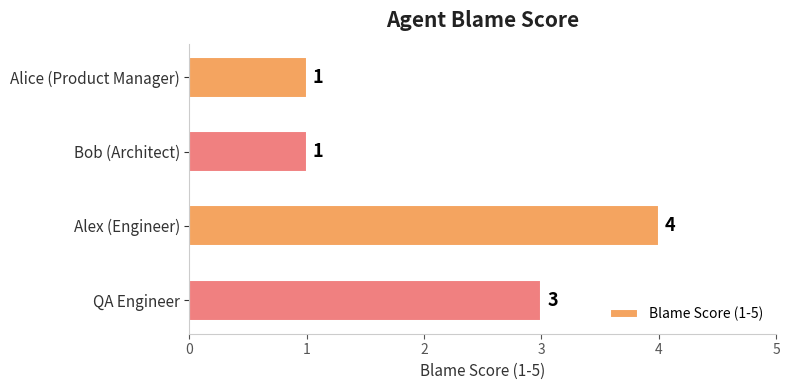

Reading top to bottom, transcribe all the data shown in this chart.

Alice (Product Manager)=1	Bob (Architect)=1	Alex (Engineer)=4	QA Engineer=3